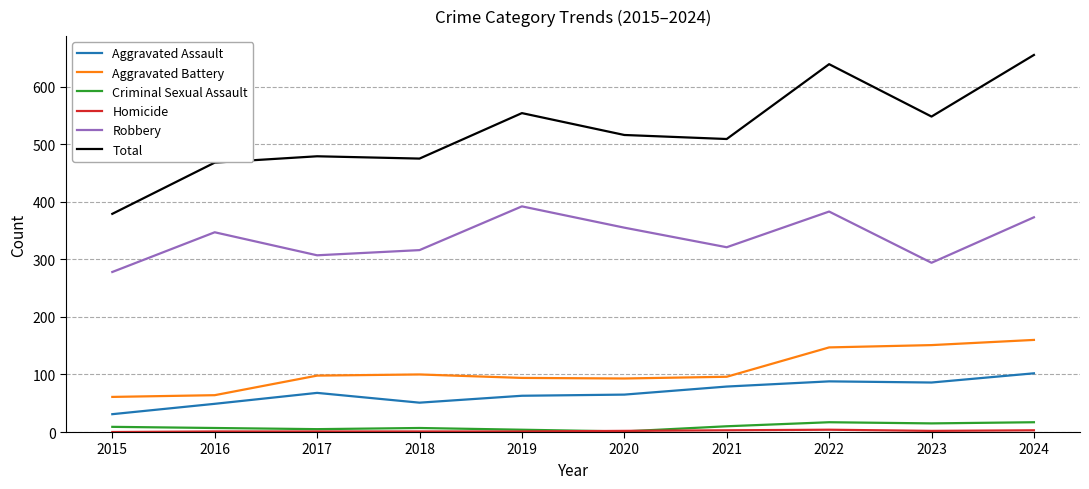

What is the average value of the Robbery series?

337